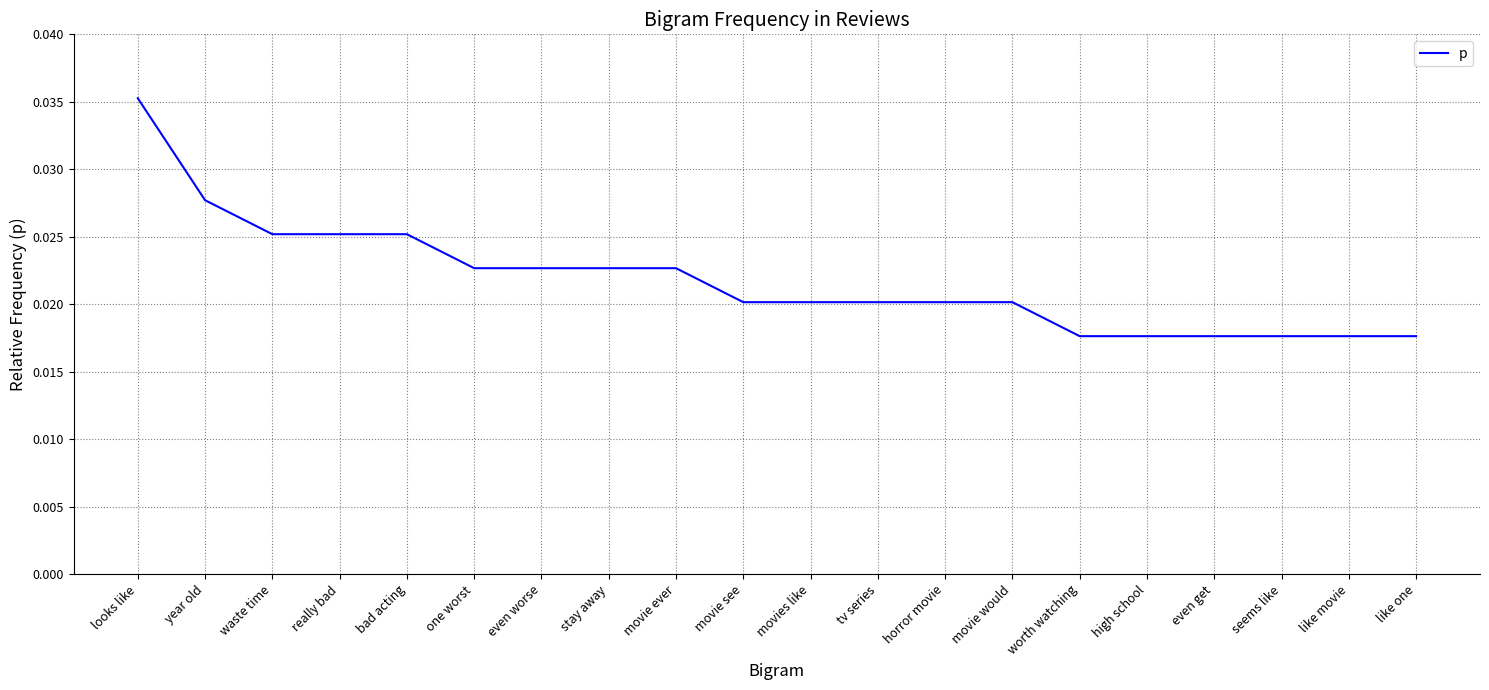

Which has a higher value, movie see or waste time?

waste time